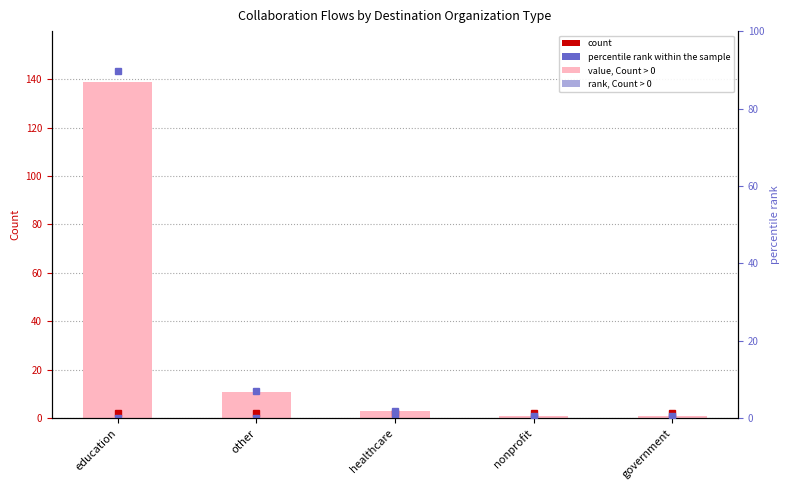

What is the ratio of the value at other to the value at government?

11.0